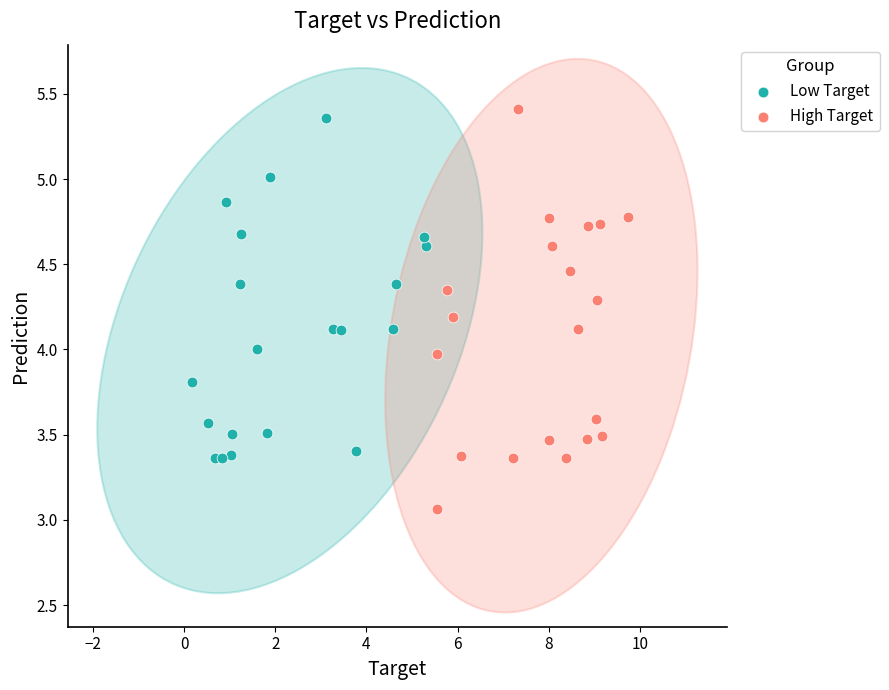

Which series reaches the minimum Y coordinate?

High Target